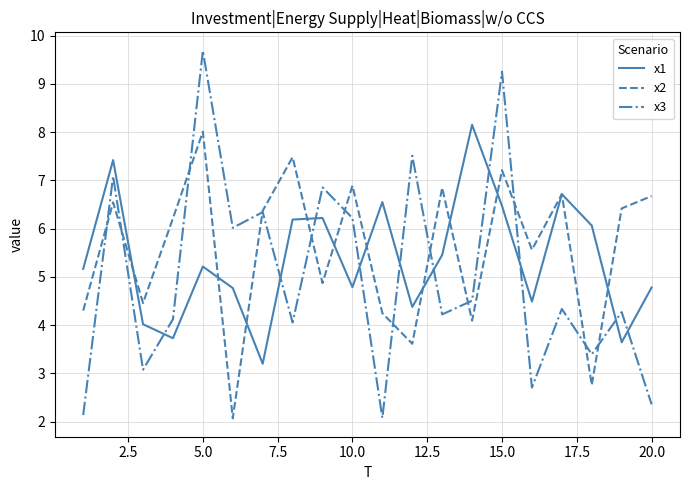

How many interior local valleys does the x2 series have?

7